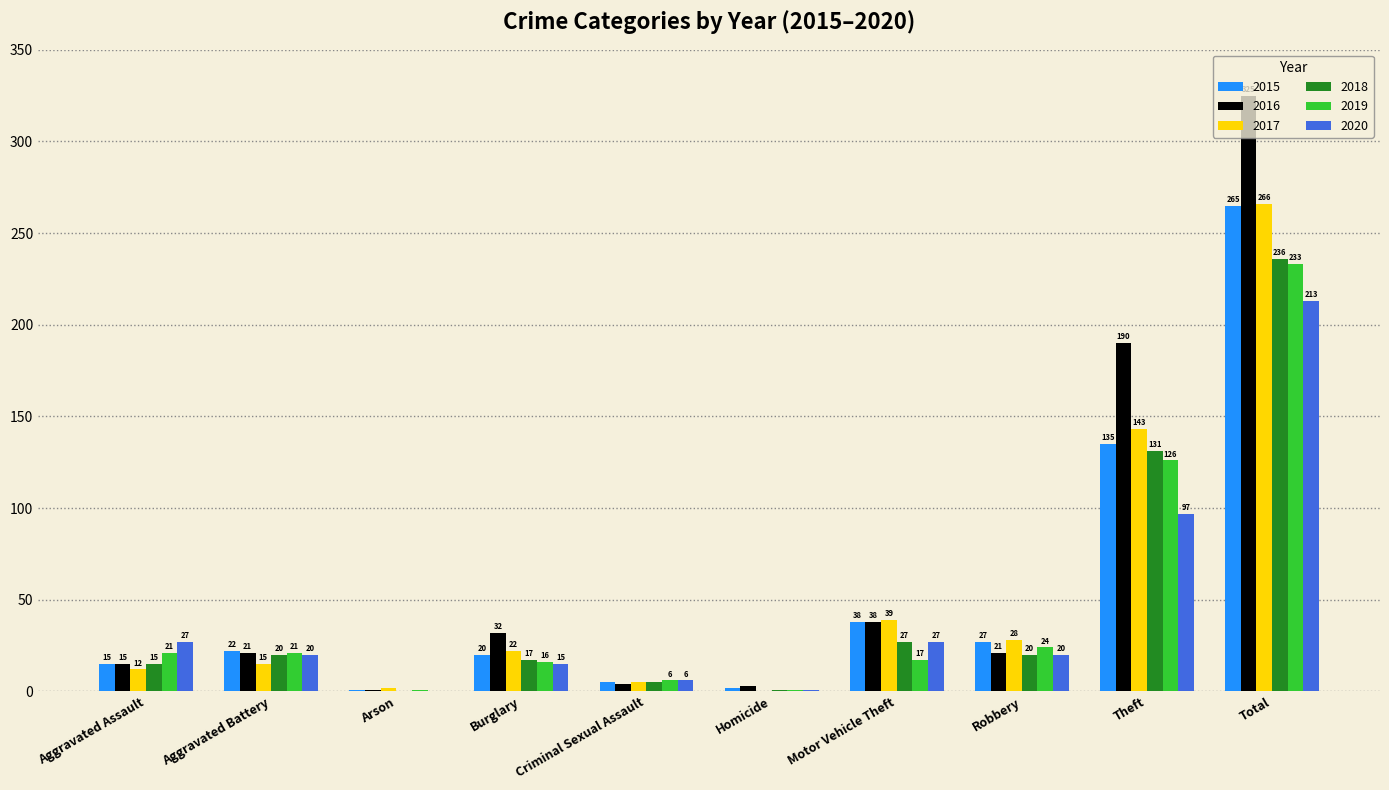

Which series has the largest total across all categories?

2016